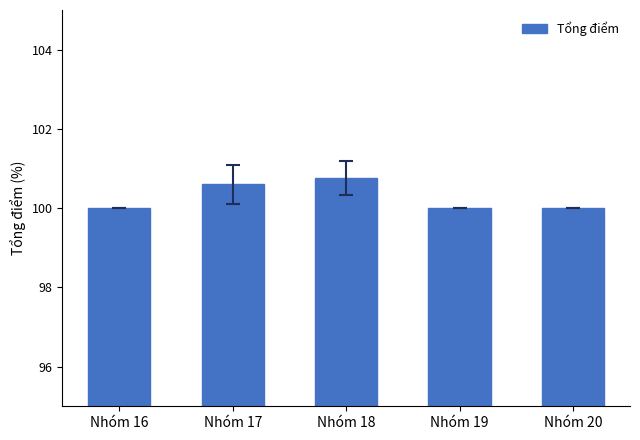

What is the average value?

100.3